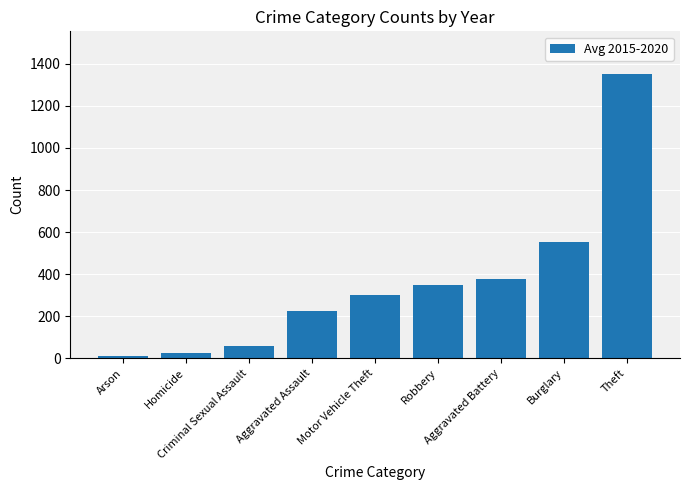

What position from the right is Homicide?

8